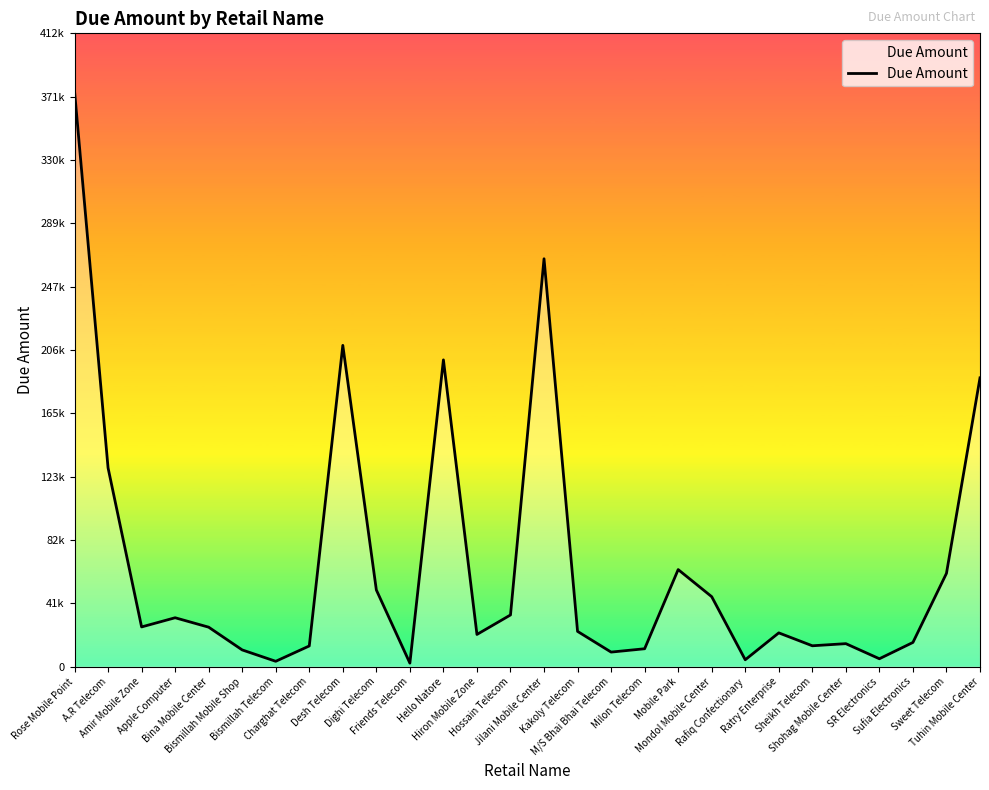

Does the chart display data point markers on the line(s)?

No